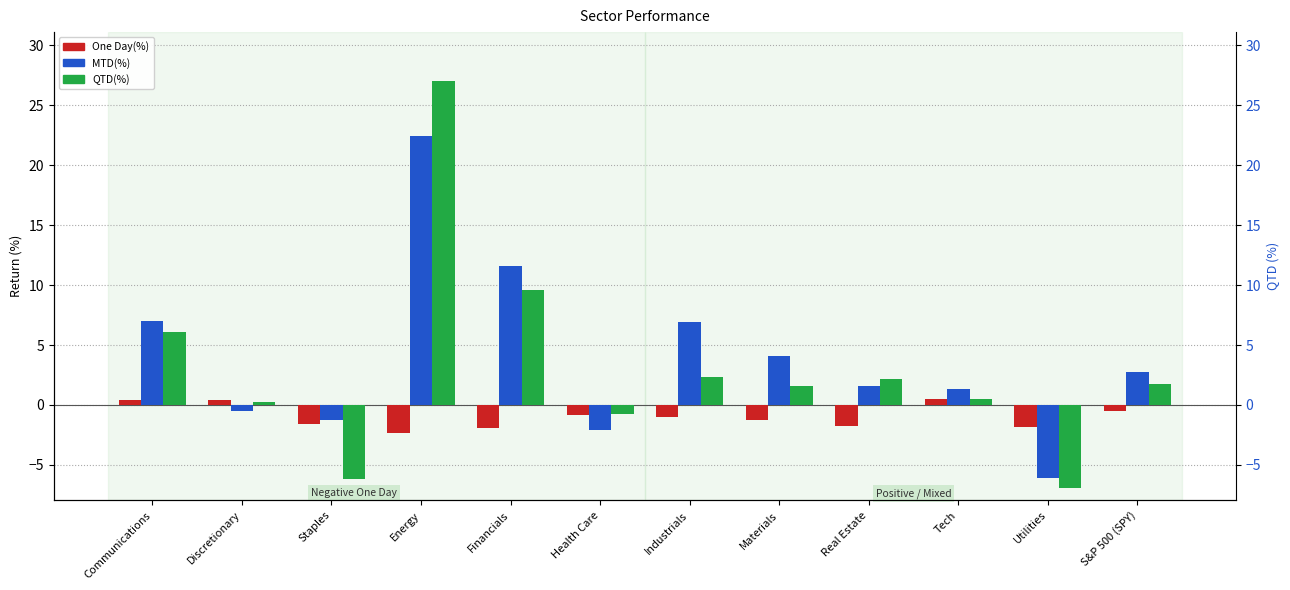

Does the chart contain any negative values?

Yes